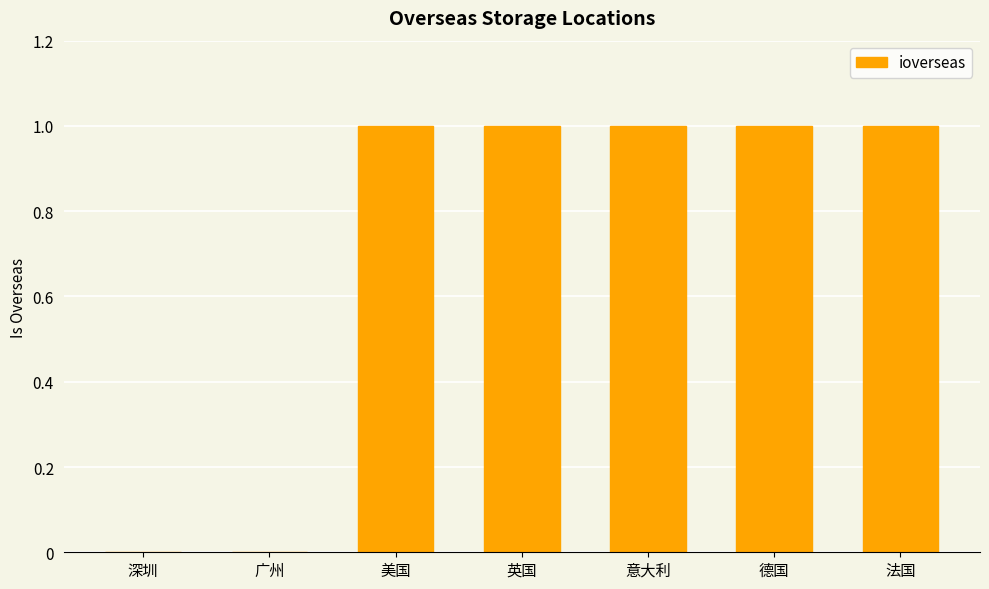

What is the ratio of the value at 英国 to the value at 美国?

1.0